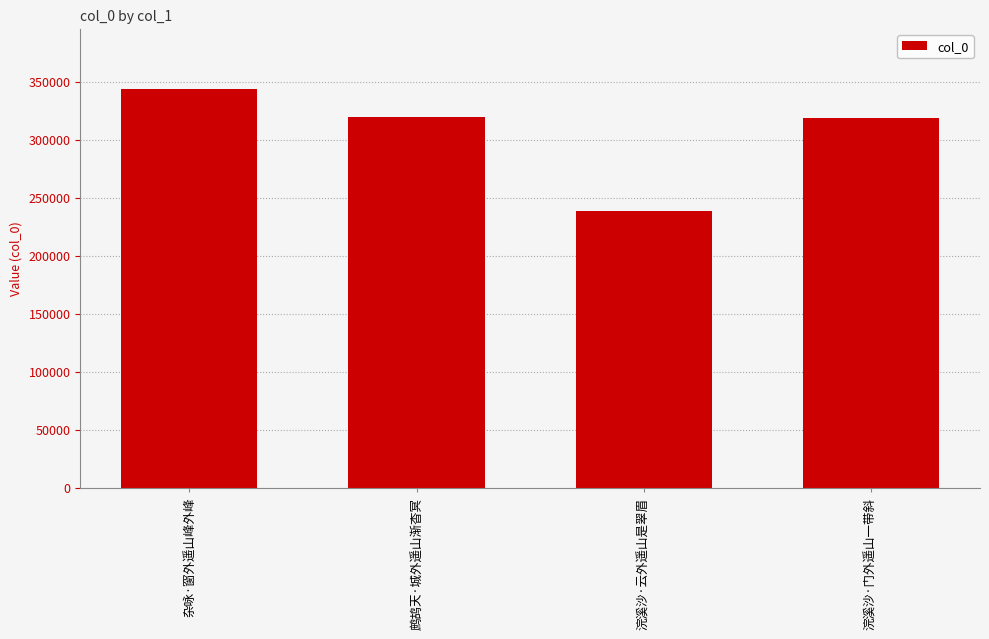

Where does the data first go above 319204?

杂咏·窗外遥山峰外峰